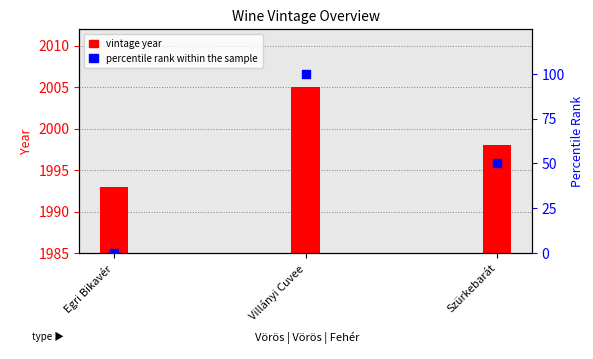

At which category is the sum across all series the highest?

Villányi Cuvee